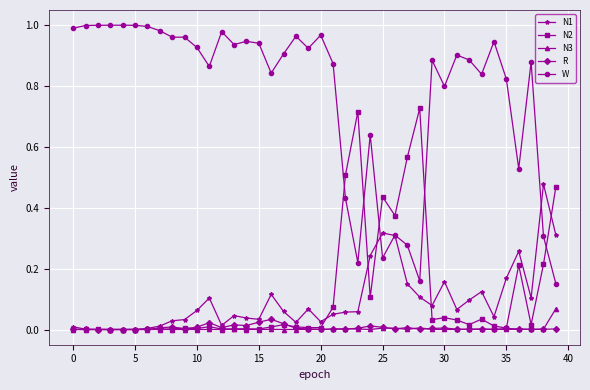

Which series has the largest range (max minus min)?

W